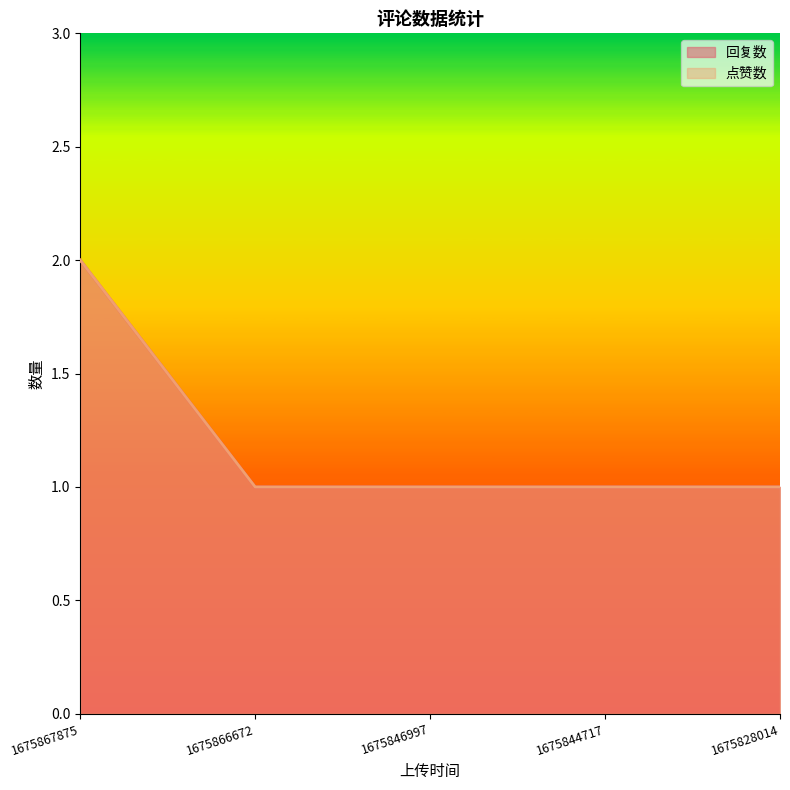

At which label is 回复数 closest to 1?

1675866672